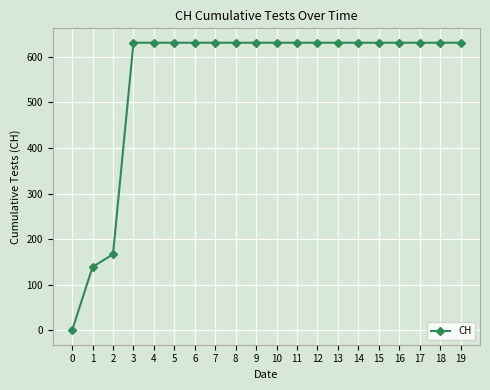

Reading right to left, extract all data points from this chart.

19=631	18=631	17=631	16=631	15=631	14=631	13=631	12=631	11=631	10=631	9=631	8=631	7=631	6=631	5=631	4=631	3=631	2=167	1=139	0=0